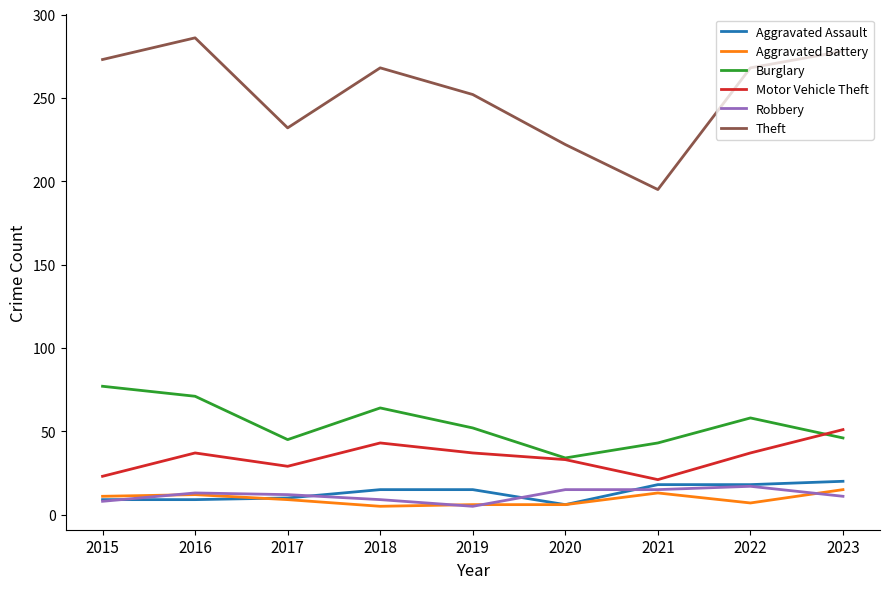

Which series has the widest spread of values?

Theft